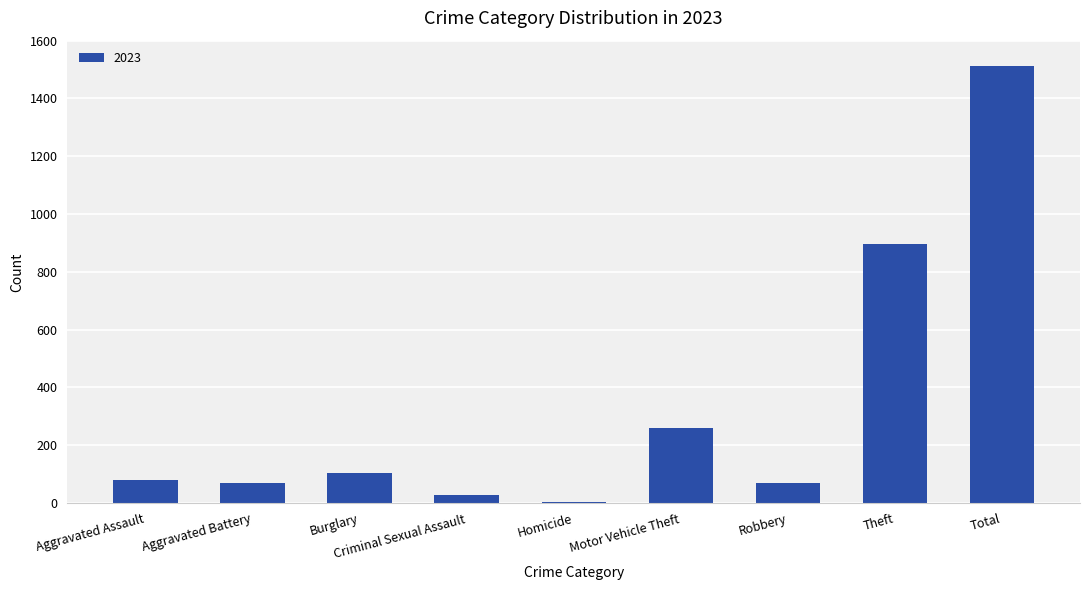

How many series are shown in this chart?

1